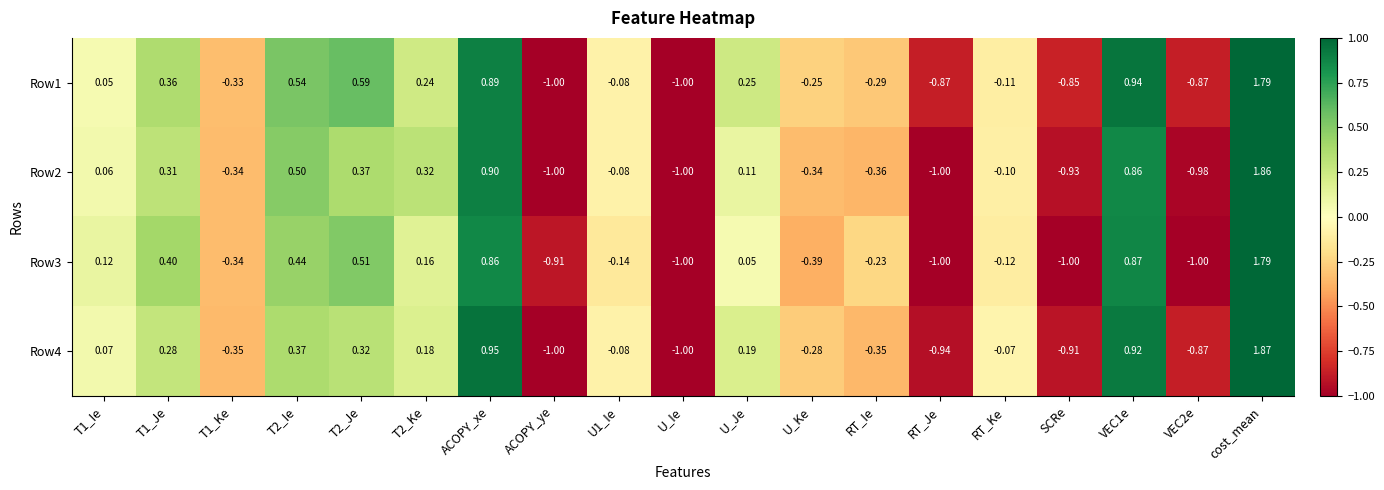

At which category is the sum across all series the highest?

cost_mean